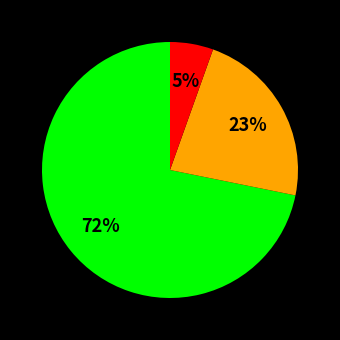

Is there a majority slice in this chart?

Yes